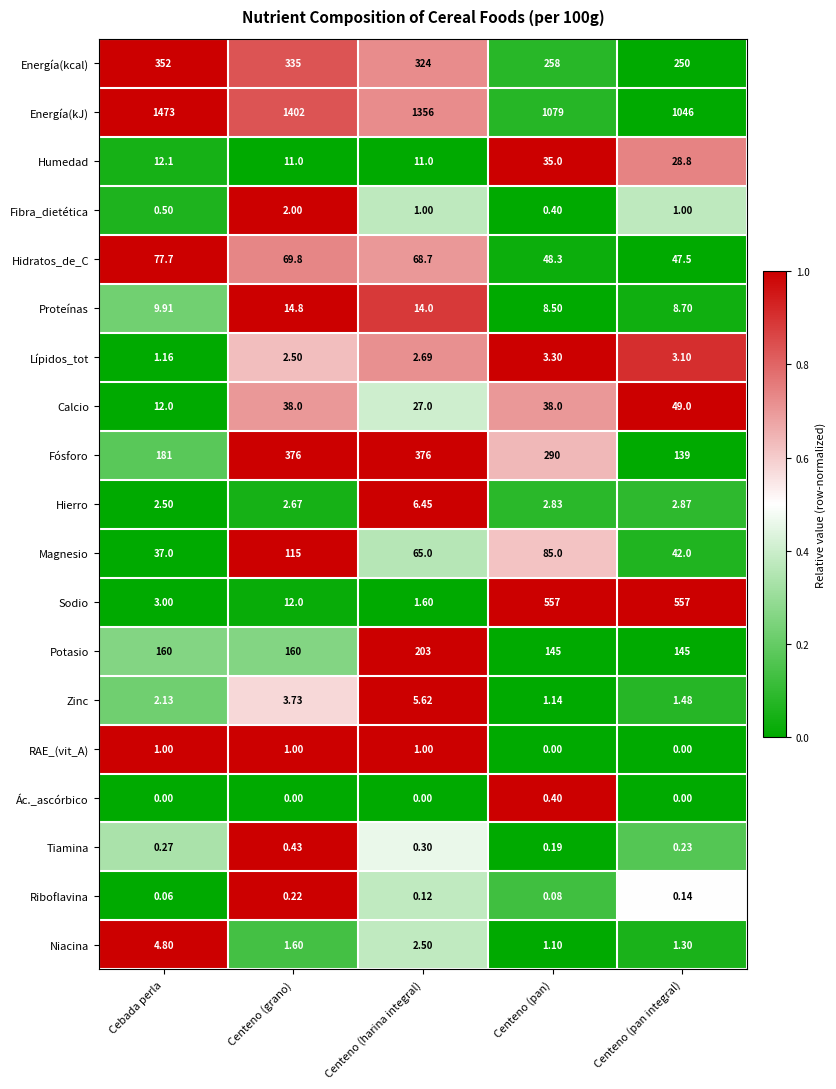

Which series has the largest total across all categories?

Energía(kJ)